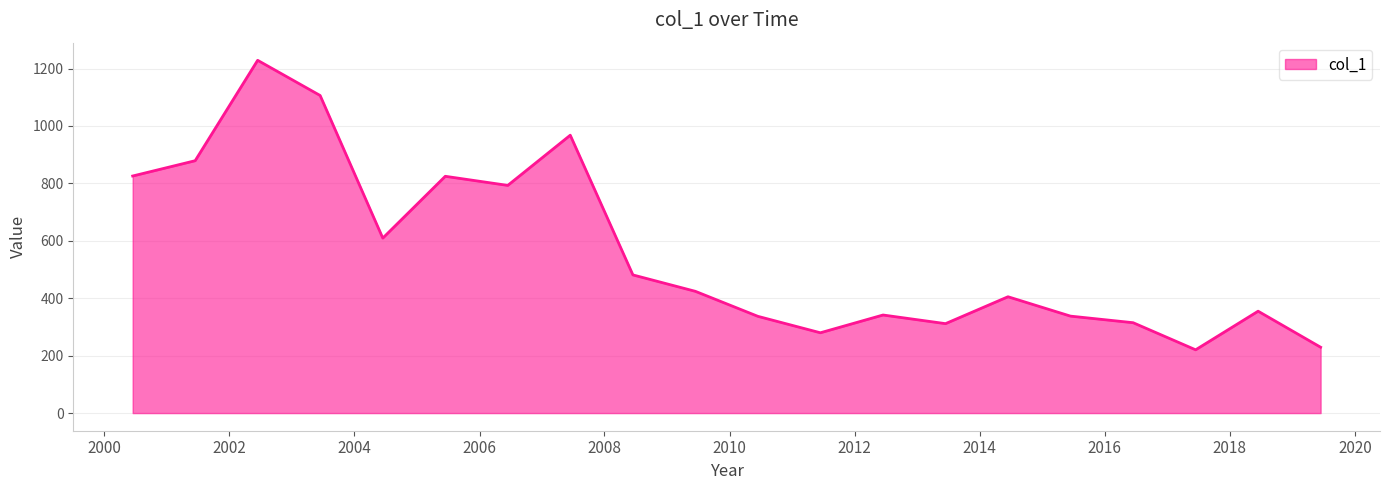

How many interior local peaks (higher than both neighbors) does the data have?

6